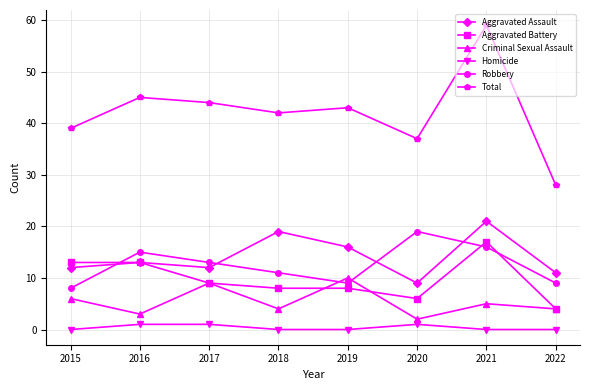

True or false: Aggravated Assault and Homicide cross at least once.

False